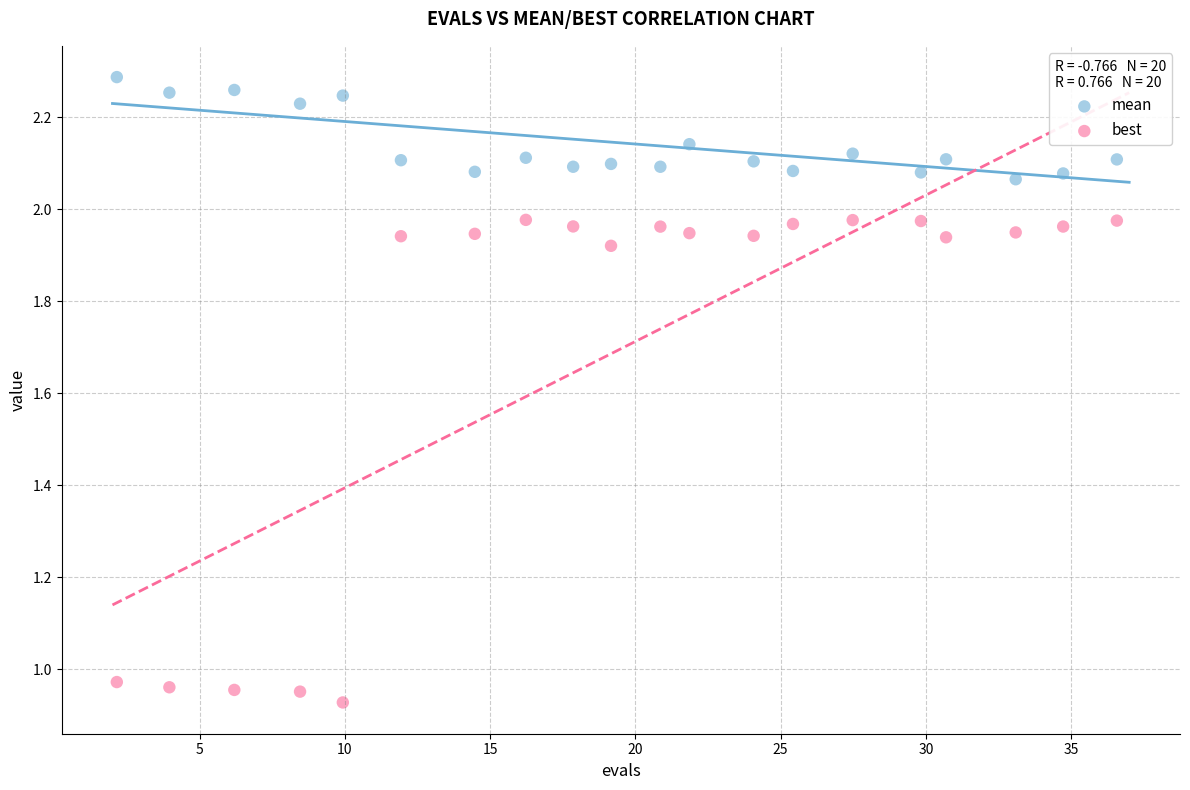

Across all data points, what is the range of Y values (max minus min)?

1.4